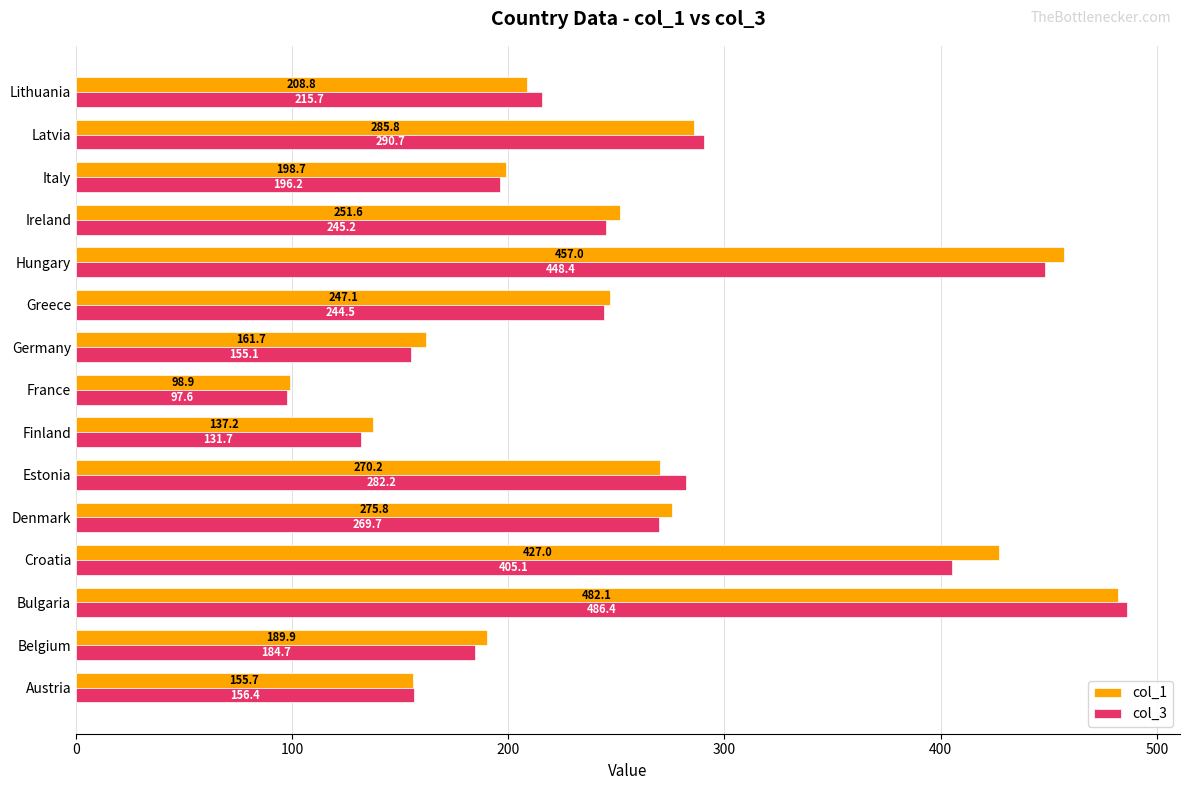

Is it true that col_3 equals 112.0 at Hungary?

False